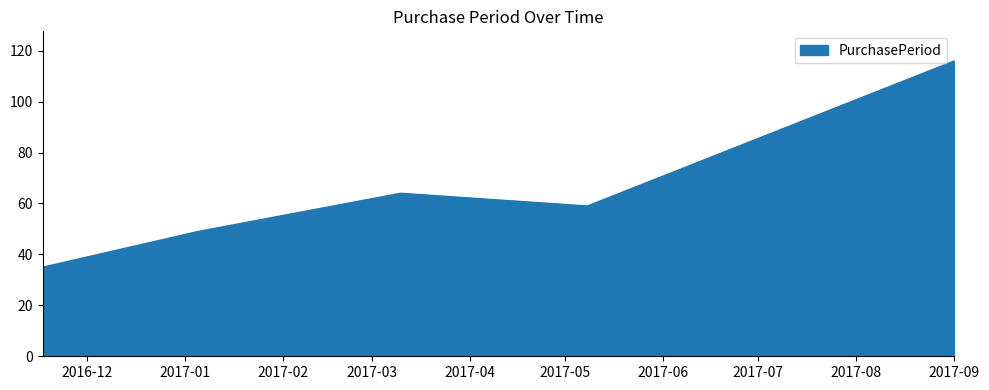

What is the greatest value displayed?

116